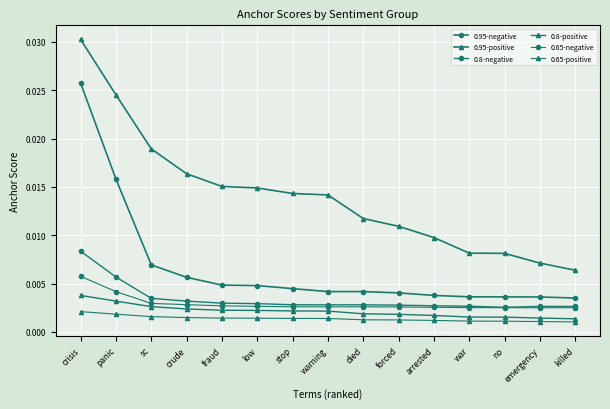

Which series has the widest spread of values?

0.95-positive